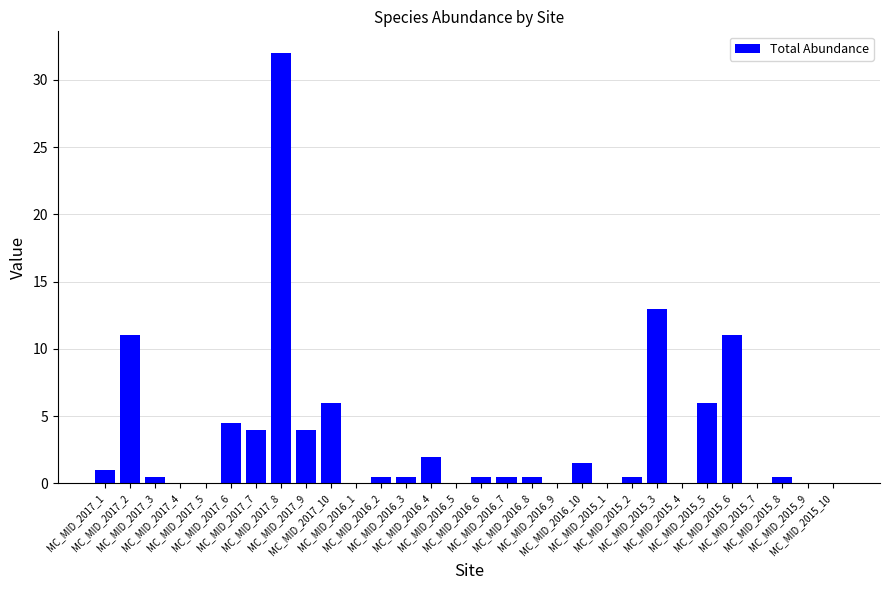

What is the difference between the values at MC_MID_2015_3 and MC_MID_2017_4?

13.0